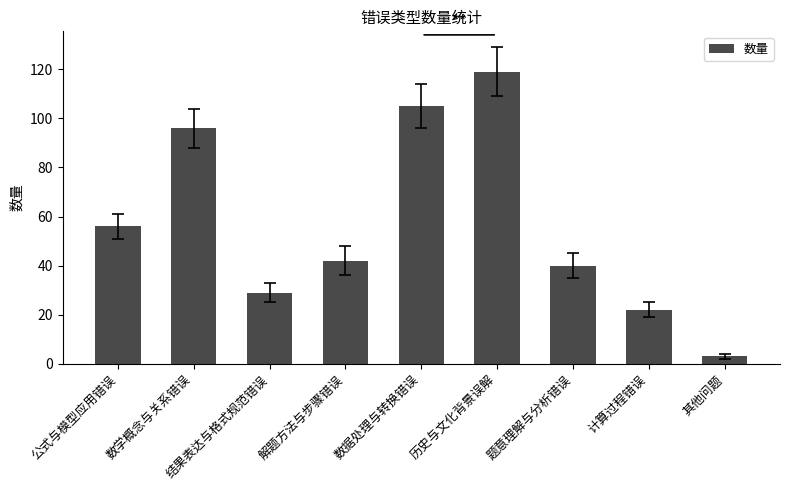

Rank the categories by value from lowest to highest.

其他问题, 计算过程错误, 结果表达与格式规范错误, 题意理解与分析错误, 解题方法与步骤错误, 公式与模型应用错误, 数学概念与关系错误, 数据处理与转换错误, 历史与文化背景误解